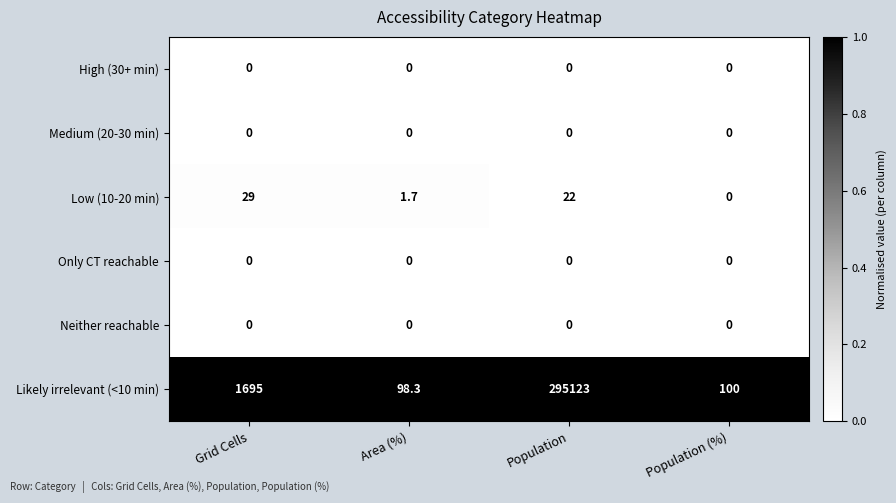

Is it true that Low (10-20 min) equals -11.3 at Population (%)?

False